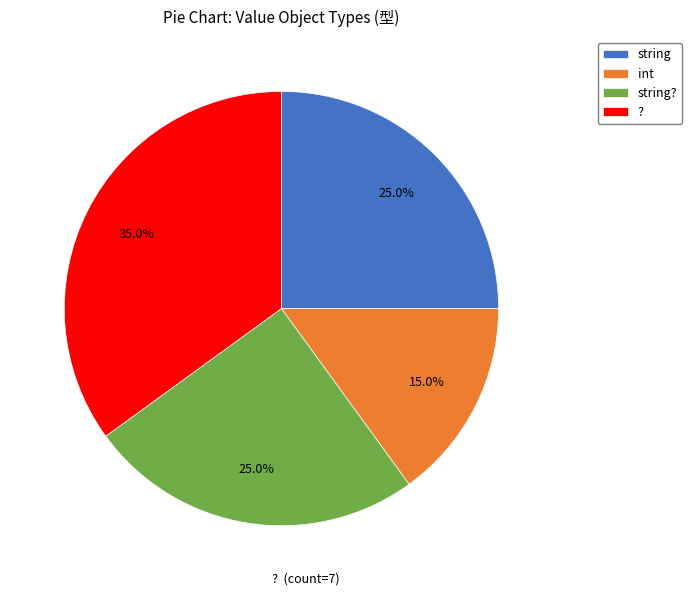

To the nearest percent, what is the difference between the largest and smallest slice percentages?

20%